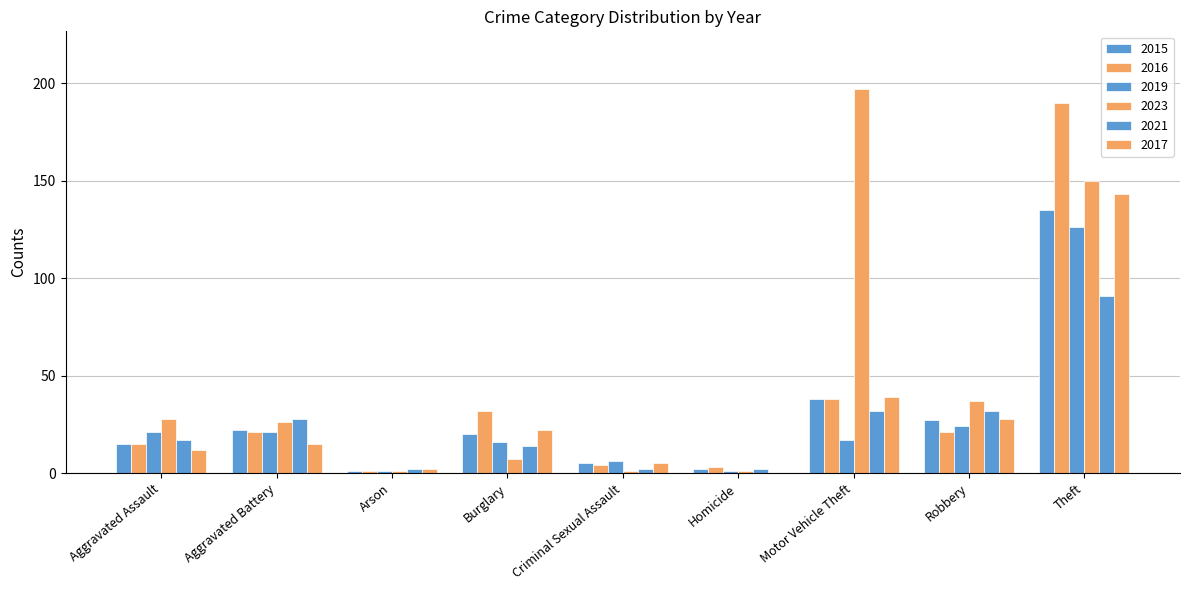

Rank the categories by 2023 value from lowest to highest.

Arson, Criminal Sexual Assault, Homicide, Burglary, Aggravated Battery, Aggravated Assault, Robbery, Theft, Motor Vehicle Theft